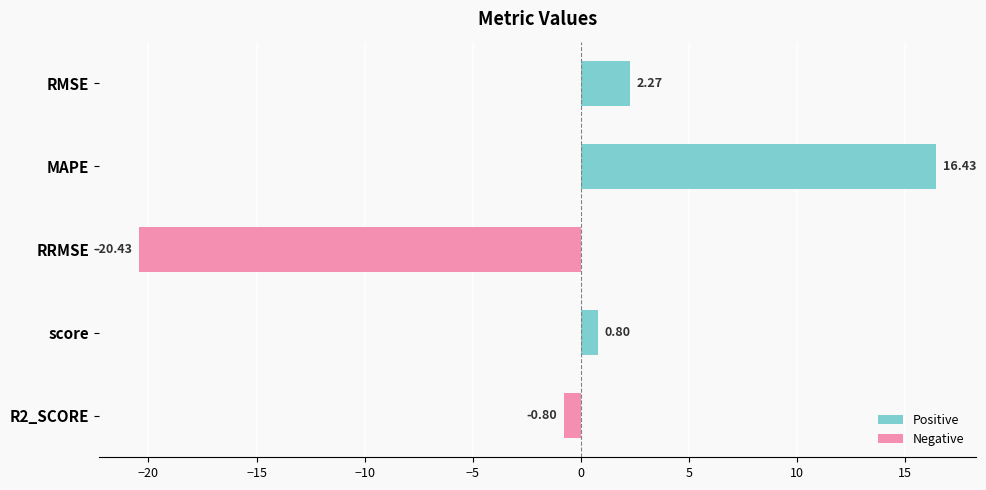

What is the difference between the second highest and minimum values?

22.7